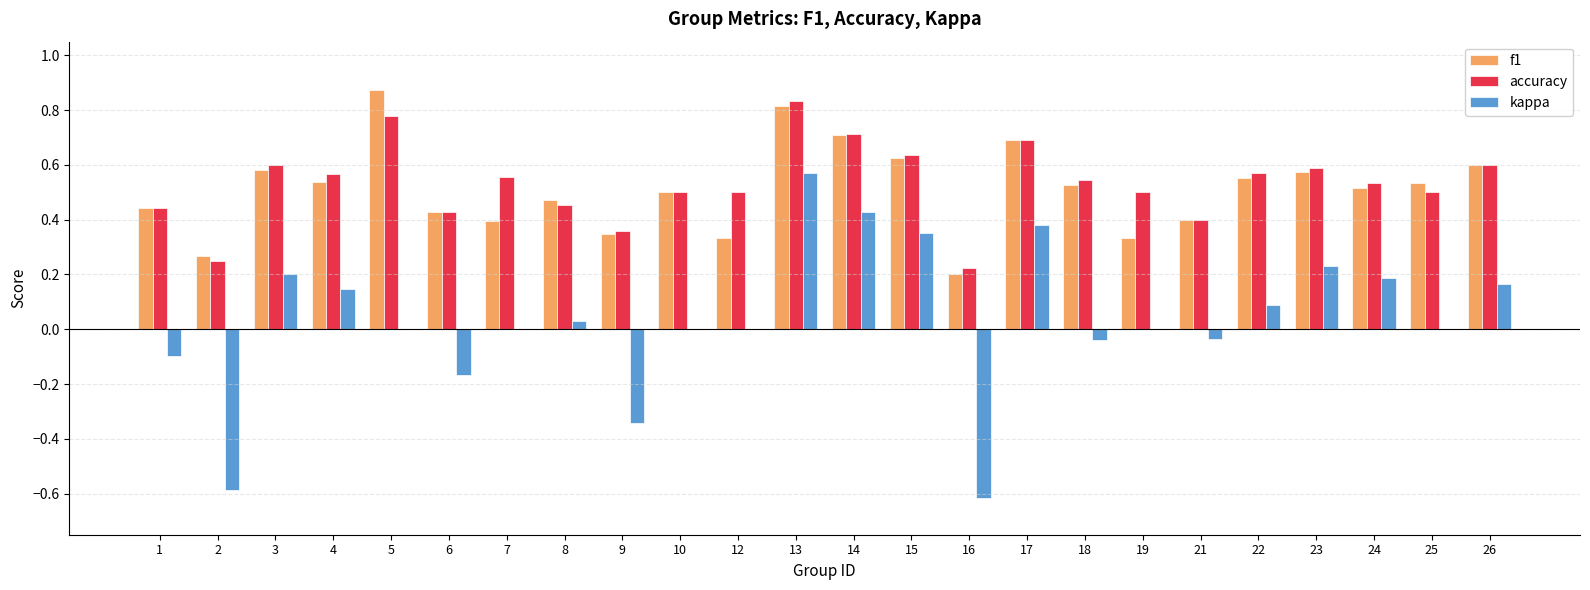

Which series changed the most between 8 and 23?

kappa